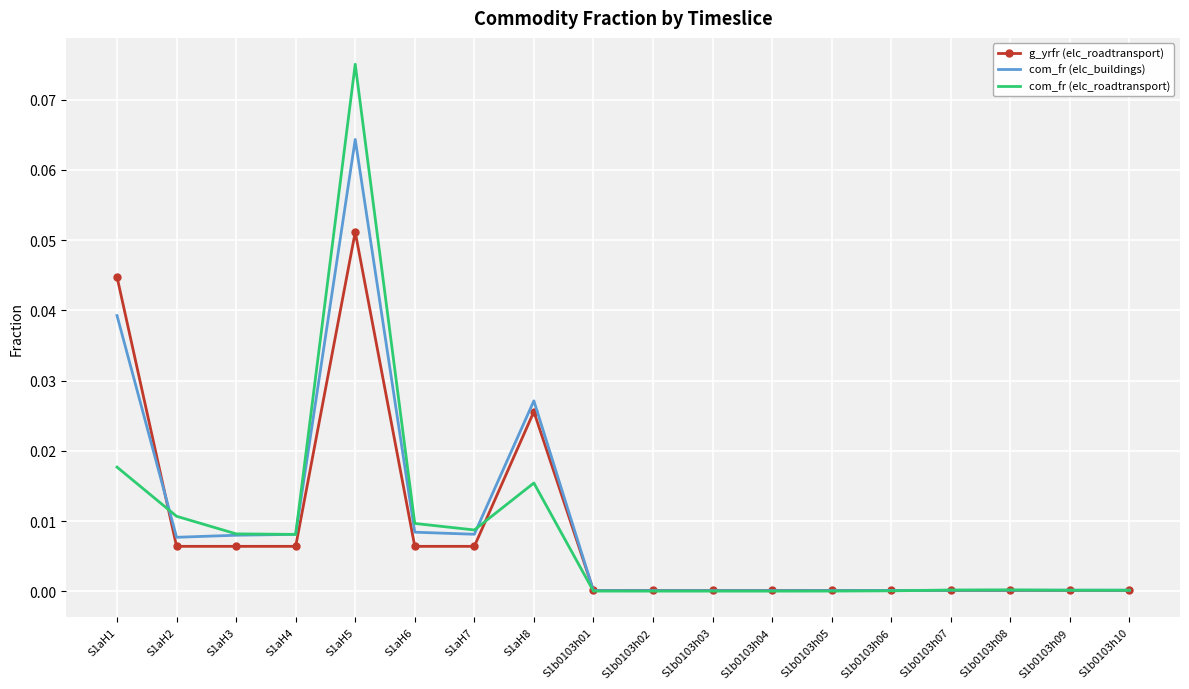

What position from the left is S1aH2?

2